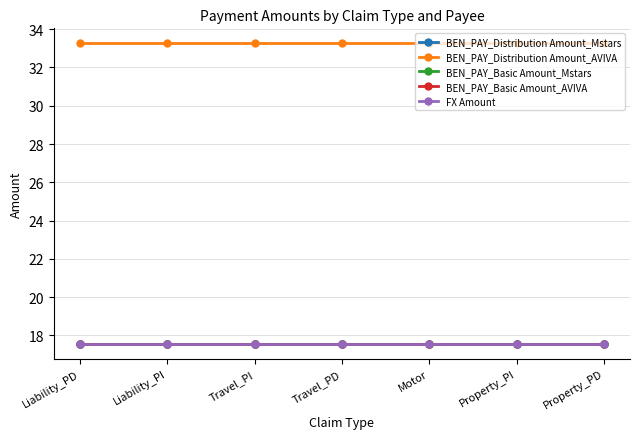

What is the label of the 7th point from the right?

Liability_PD